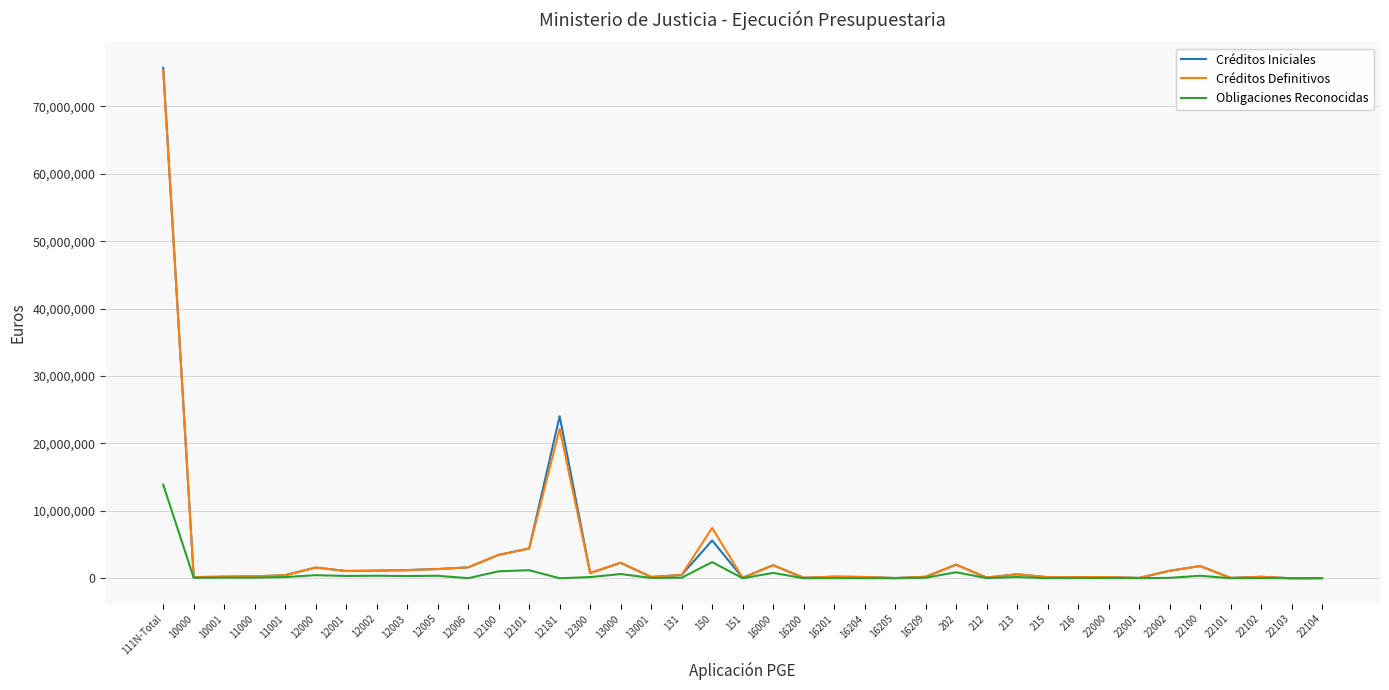

What is the average value of the Créditos Iniciales series?

3470223.8